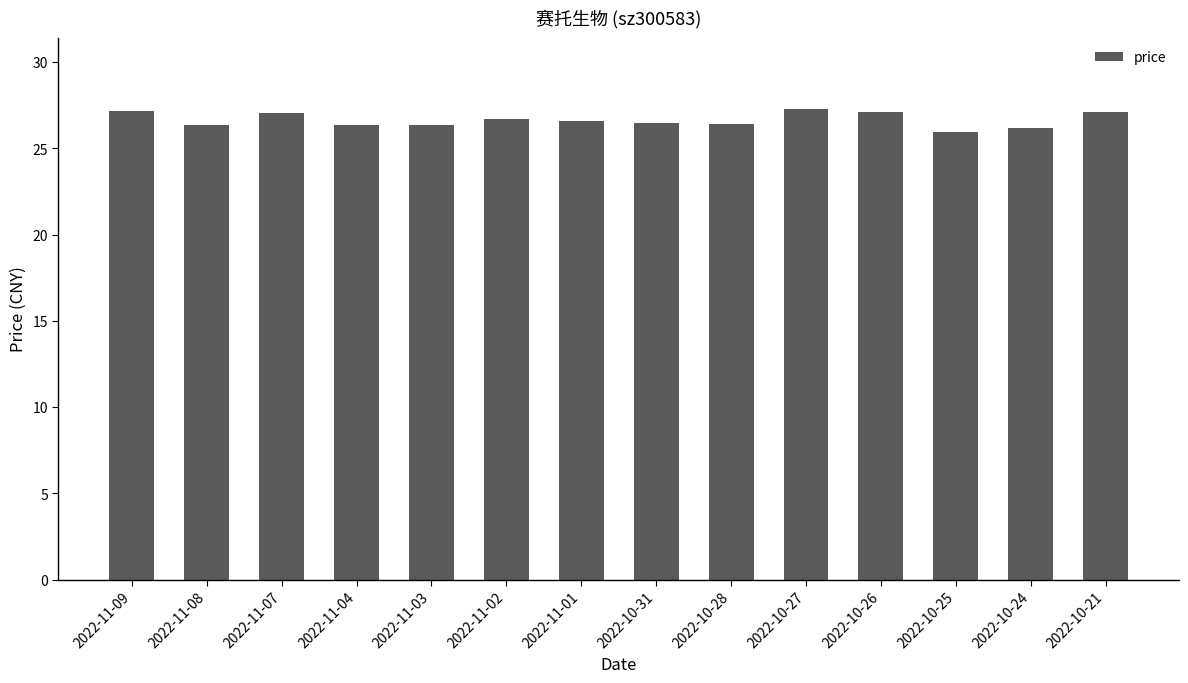

What is the difference between the maximum and minimum values?

1.4